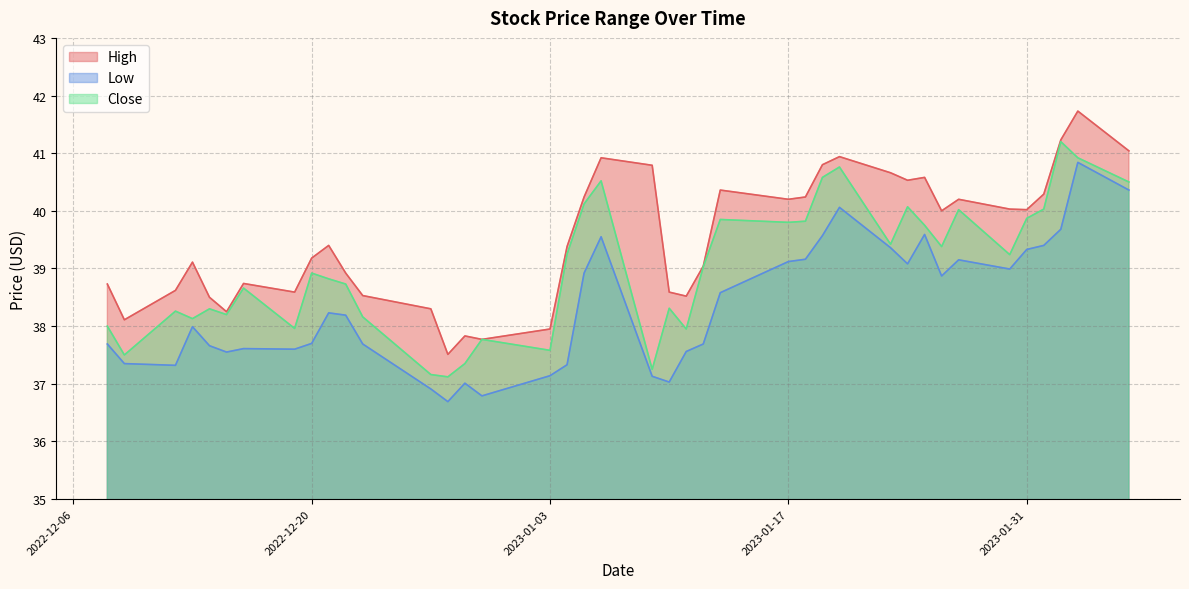

Which category has the lowest value across all series?

2022-12-28